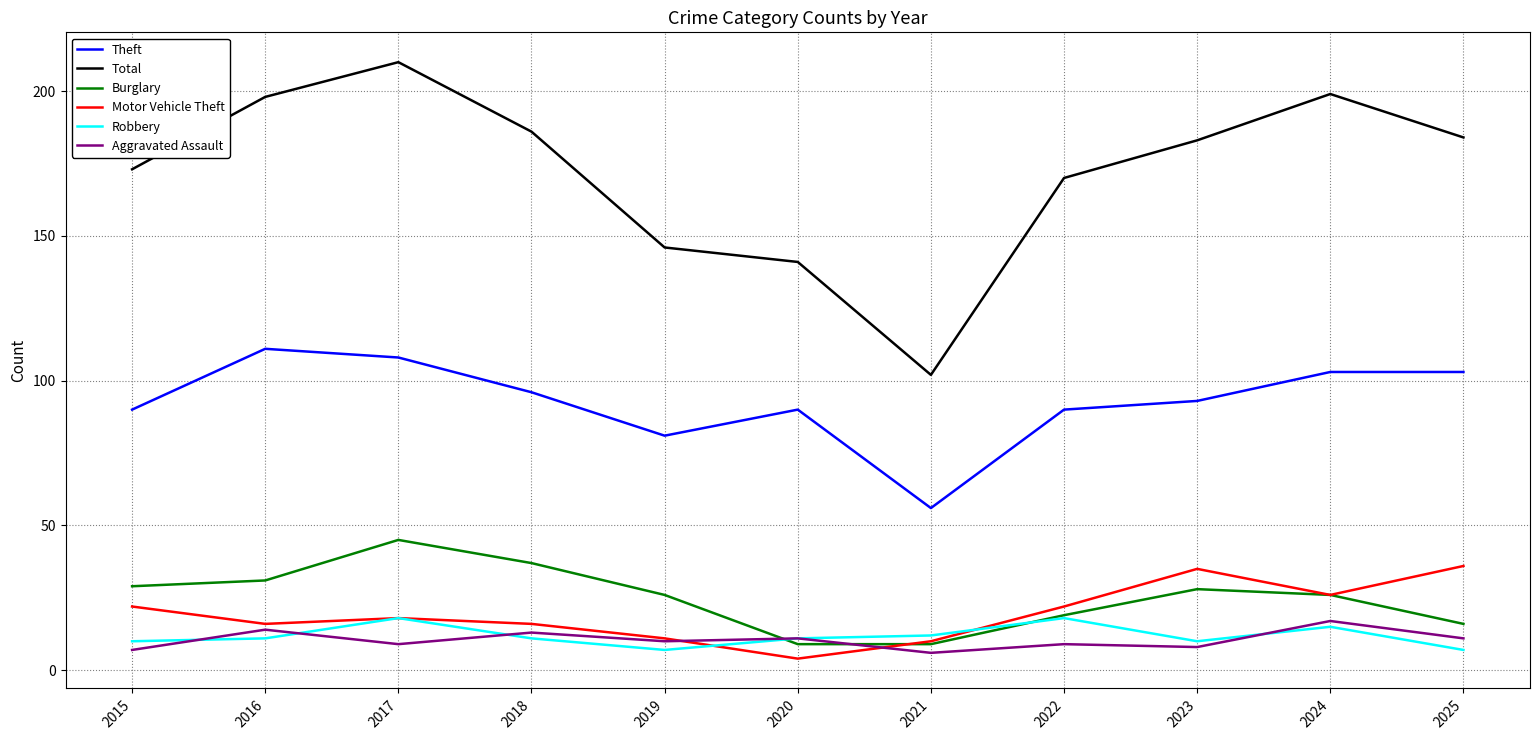

What is the average value of the Robbery series?

12